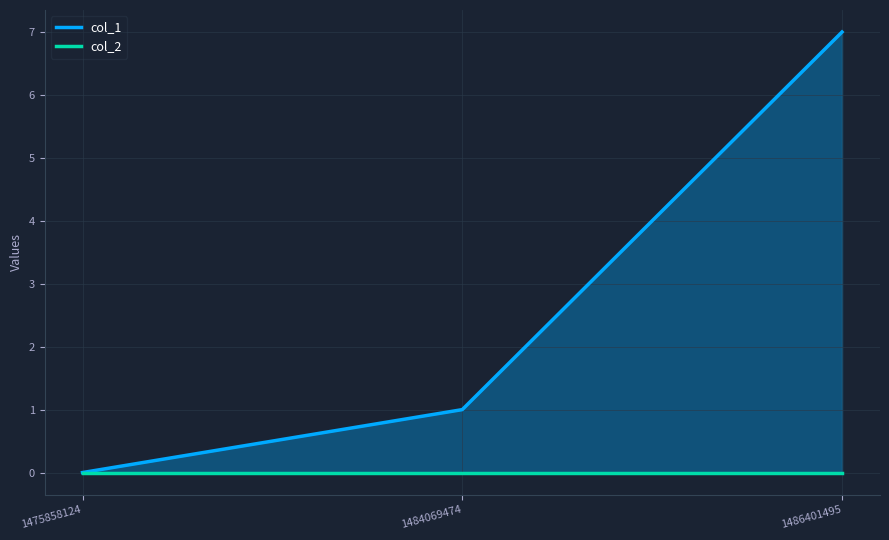

Is it true that col_1 equals 0 at 1484069474?

False